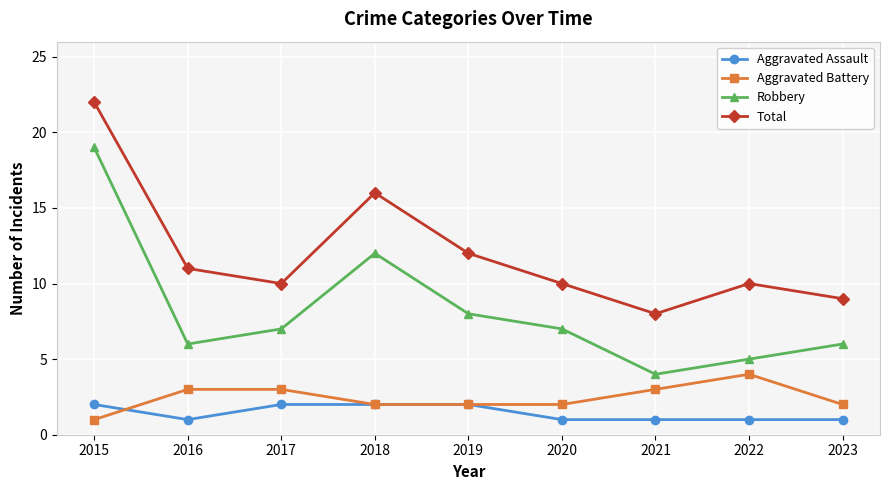

In Robbery, how many points are higher than both neighbors (excluding endpoints)?

1